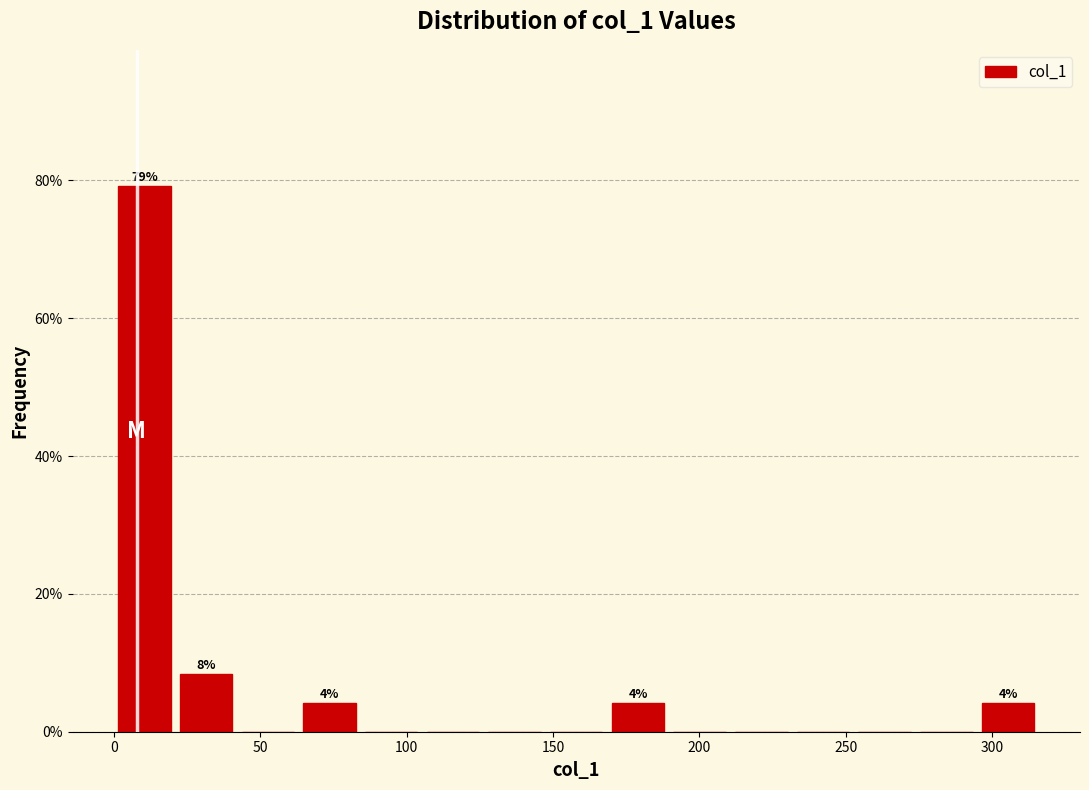

Over which range of the x-axis is the bar tallest?

0 to 20